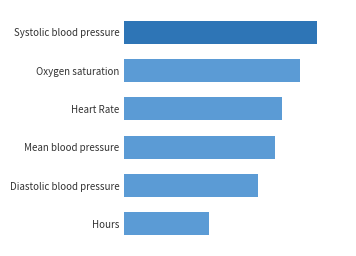

Are the bars horizontal?

Yes